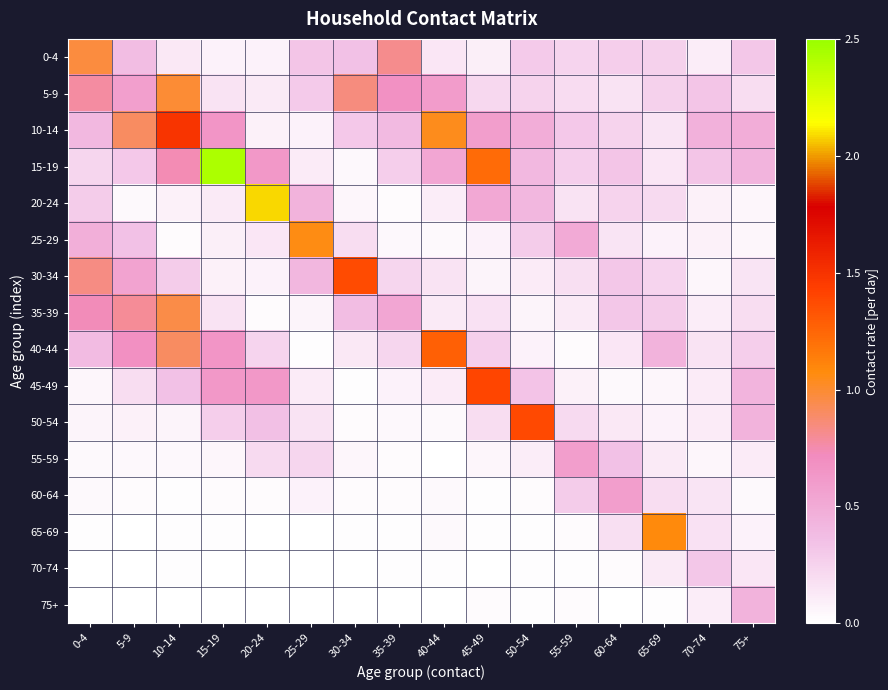

Rank the series at 75+ from highest to lowest value.

10-14, 75+, 50-54, 15-19, 45-49, 0-4, 40-44, 5-9, 35-39, 30-34, 70-74, 55-59, 65-69, 25-29, 20-24, 60-64